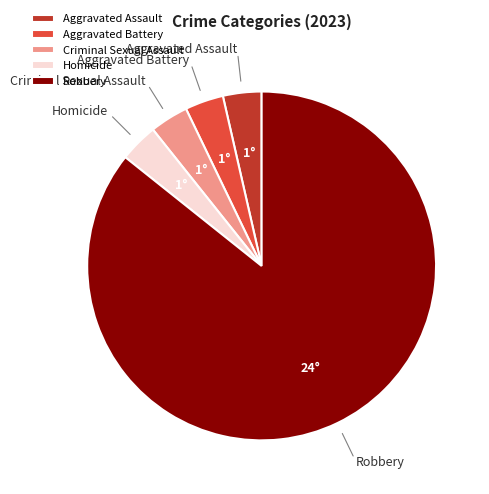

True or false: Aggravated Assault accounts for 9% of the total.

False